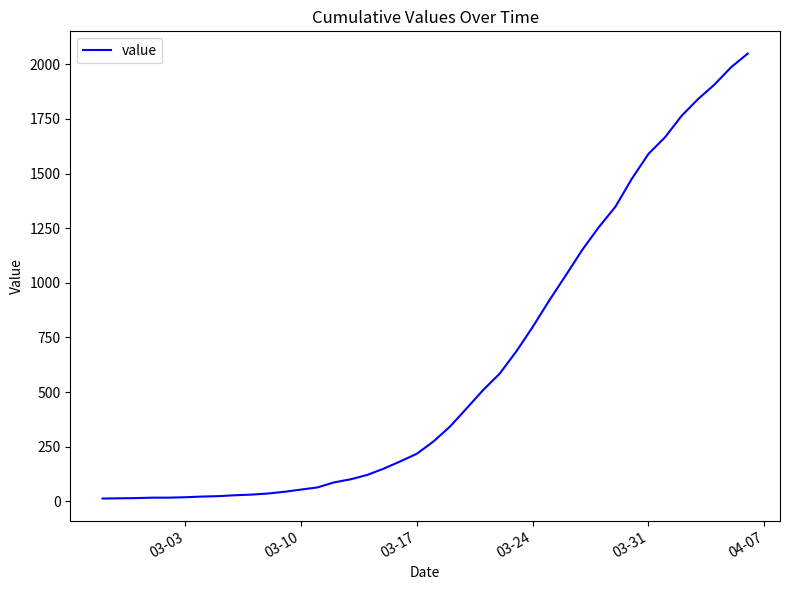

What is the difference between the maximum and minimum values?

2036